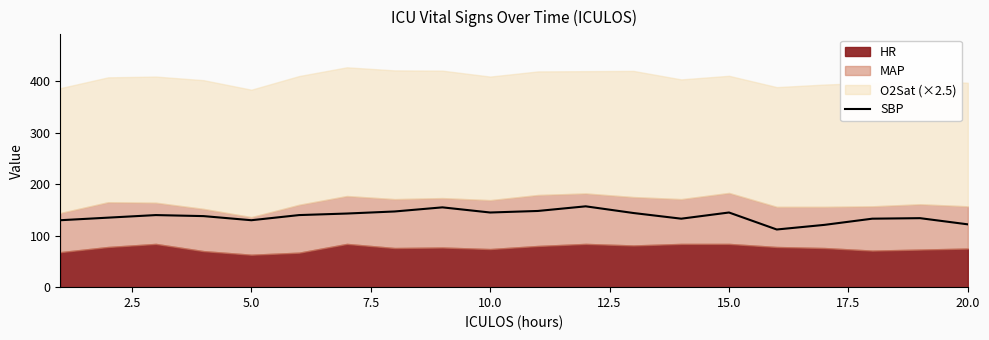

Reading left to right, transcribe all the data shown in this chart.

130	135	140	138	130	140	143	147	155	145	148	157	144	133	145	112	121	133	134	122